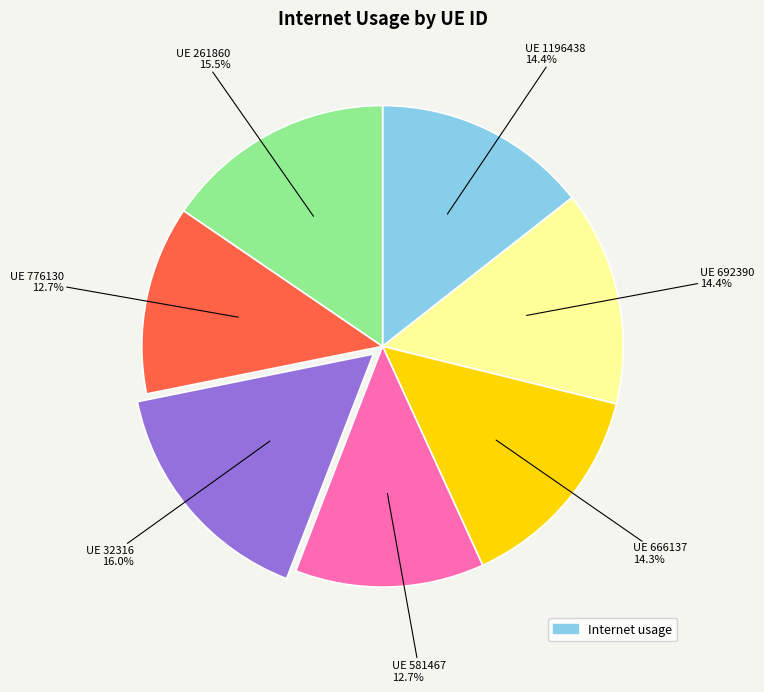

Is there a majority slice in this chart?

No